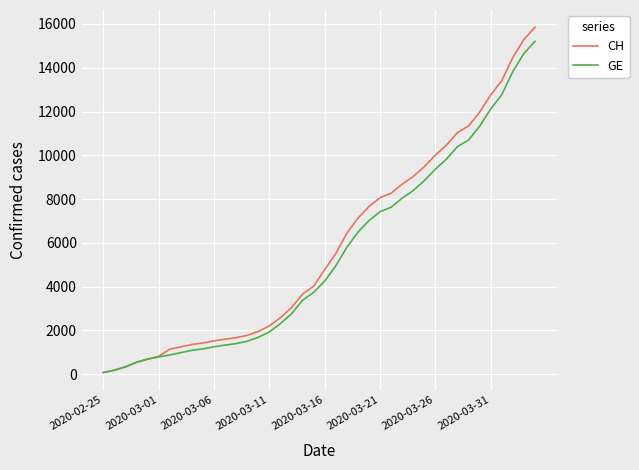

What is the highest value of the CH series?

15850